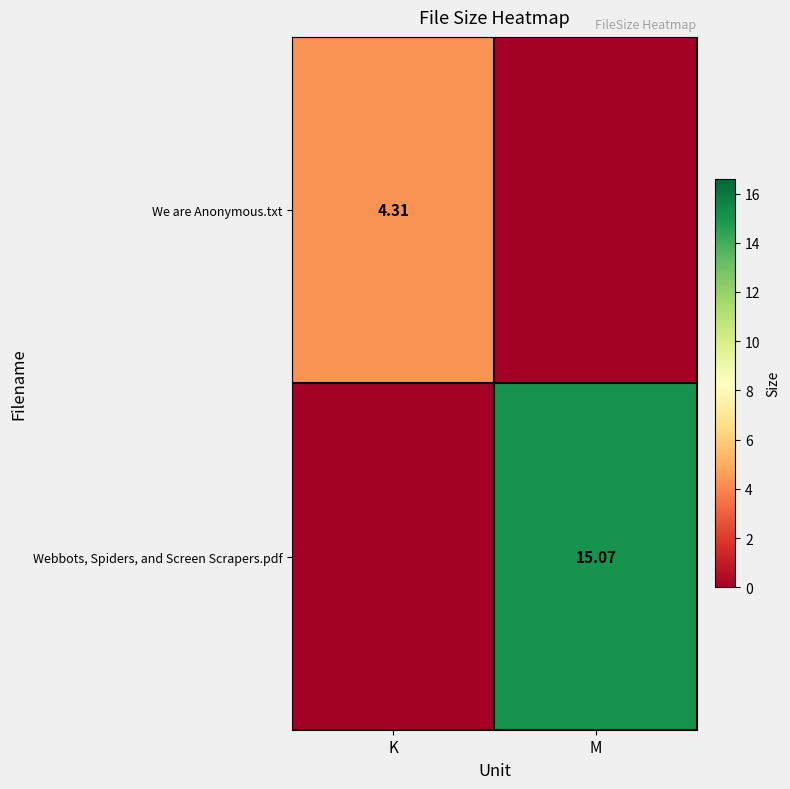

The Webbots, Spiders, and Screen Scrapers.pdf series shows 19.9 at M. True or false?

False